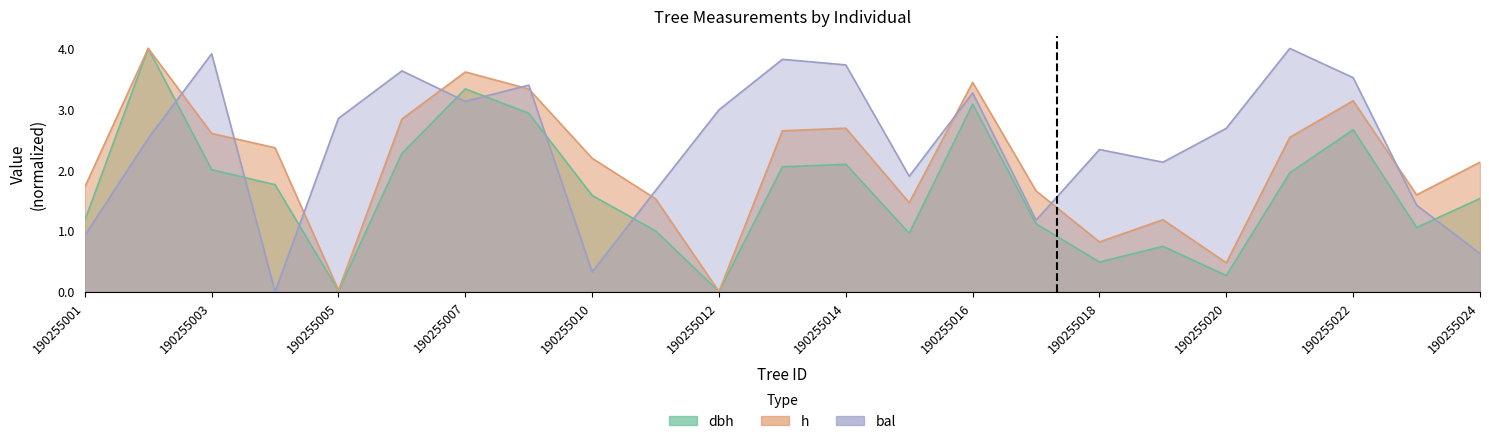

At 190255008, list the series in order from largest to smallest.

bal, h, dbh